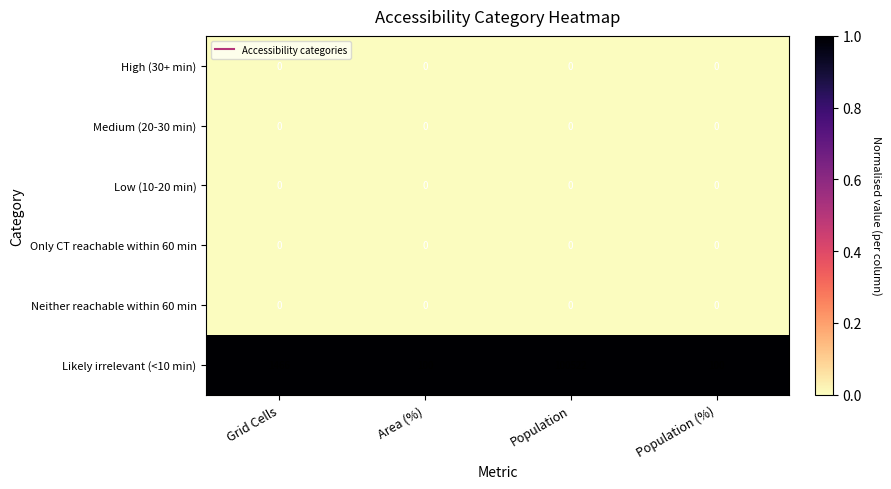

Which category has the highest value across all series?

Population